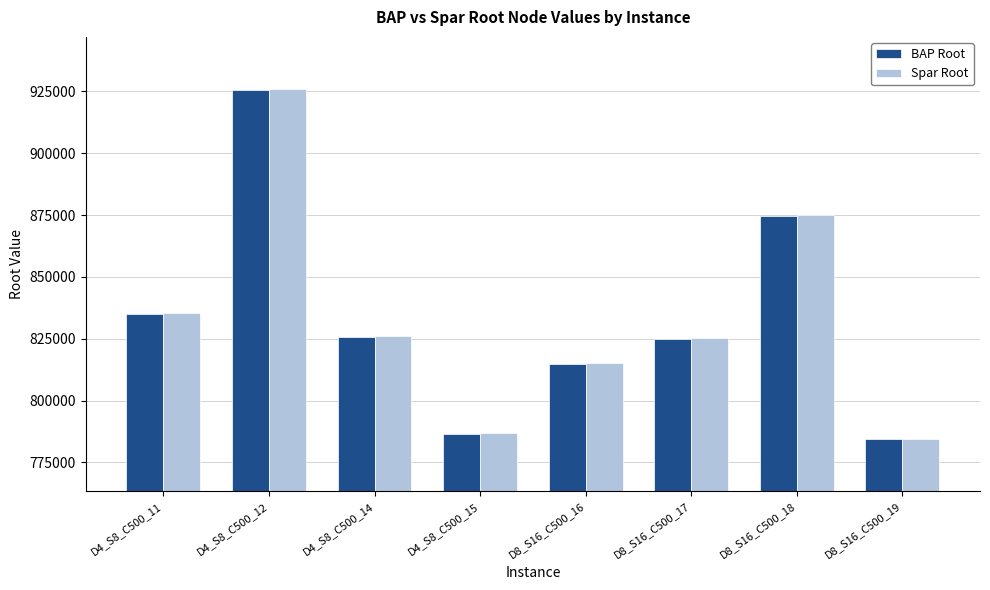

What value does the Spar Root series have at D8_S16_C500_19?

784655.6